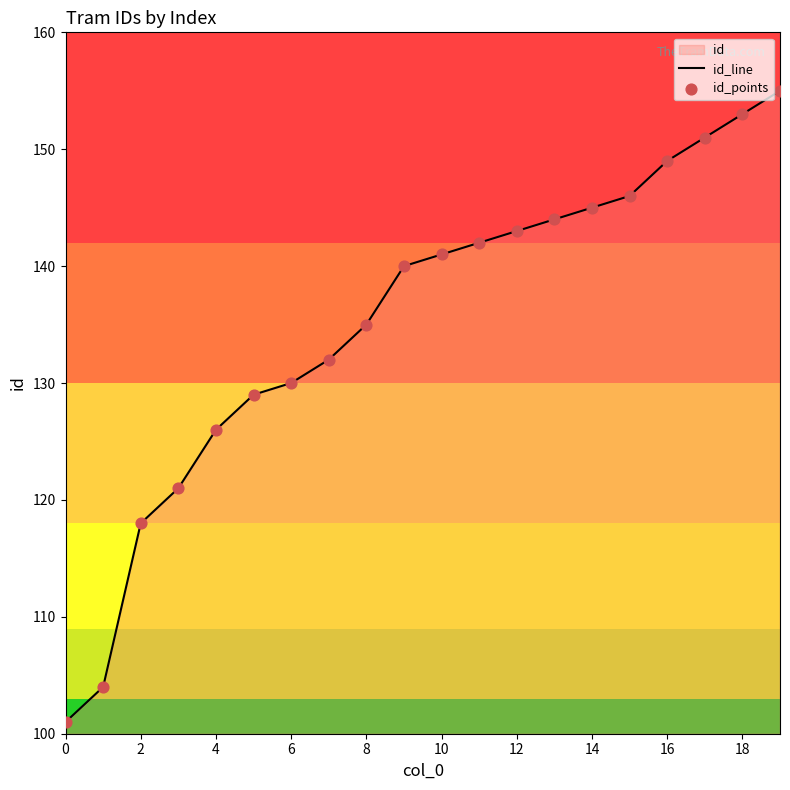

What is the maximum value shown in the chart?

155